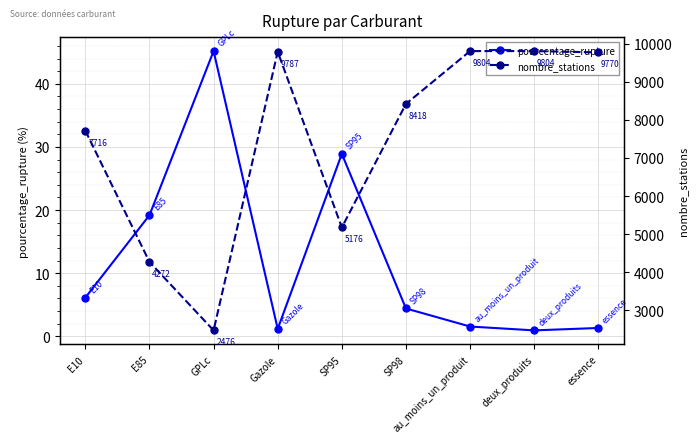

Which label corresponds to the smallest value in the chart?

deux_produits